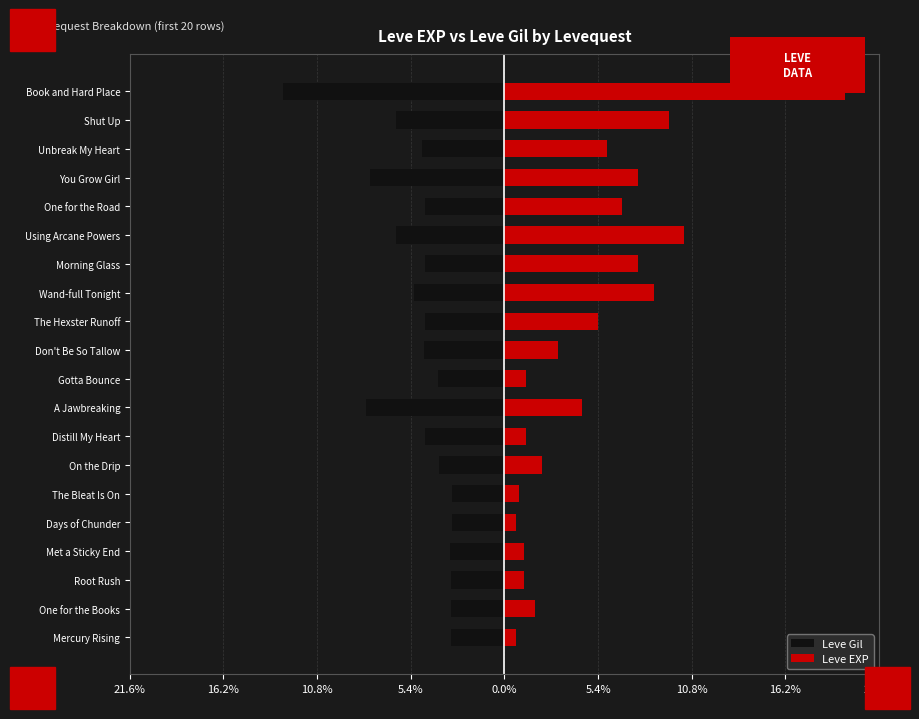

What is the total value across all series at Using Arcane Powers?

4.1